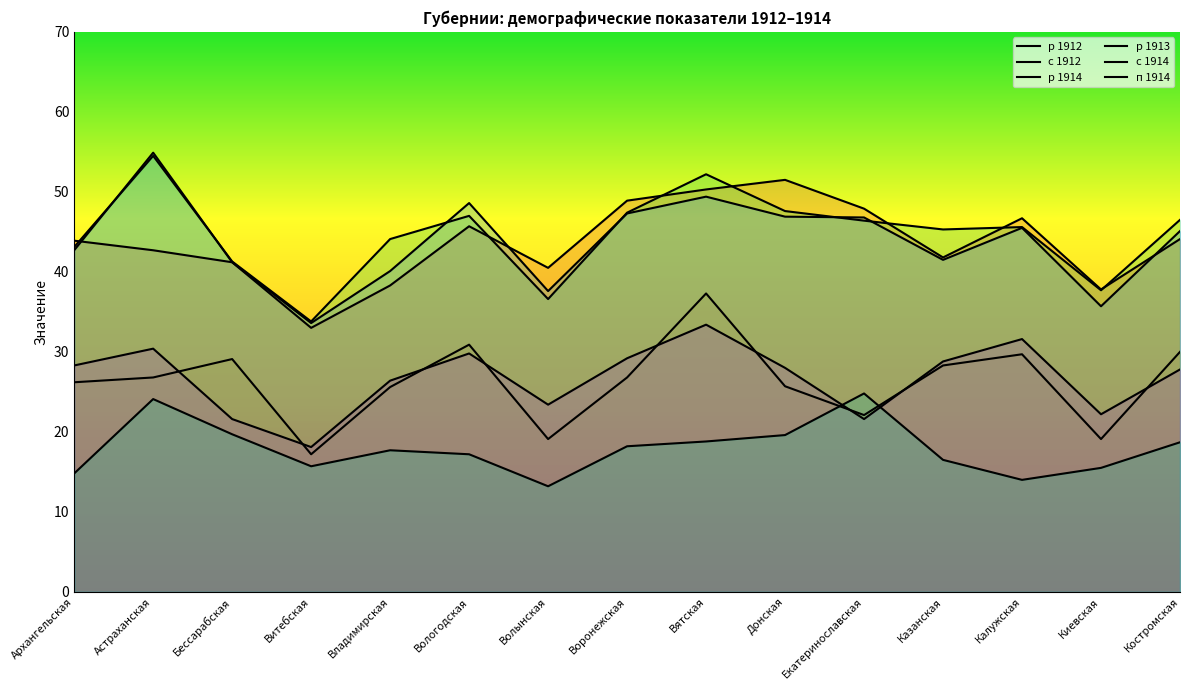

What is the total value across all series at Вятская?

241.4